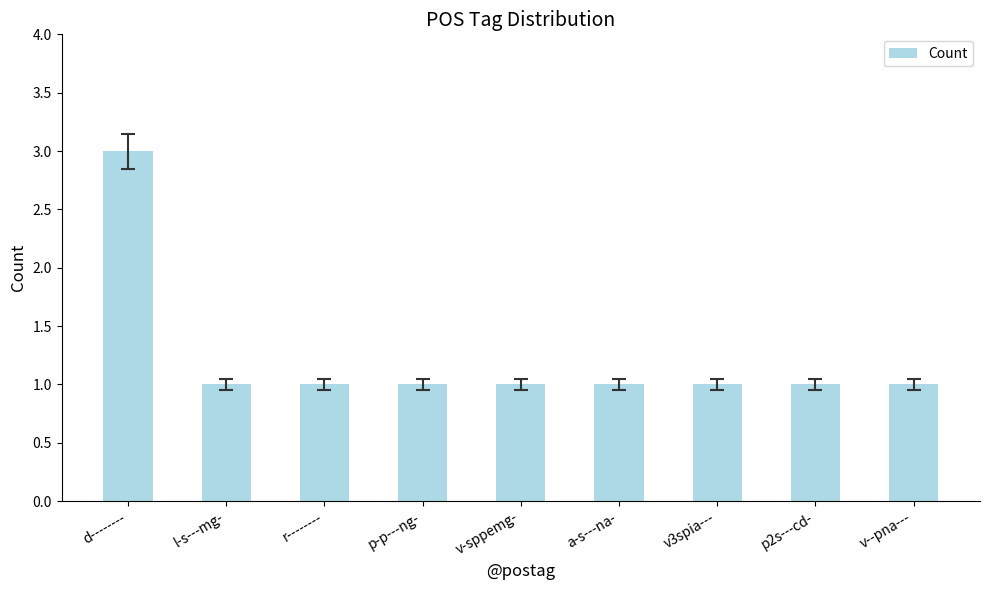

Which category has the highest value across all series?

d--------